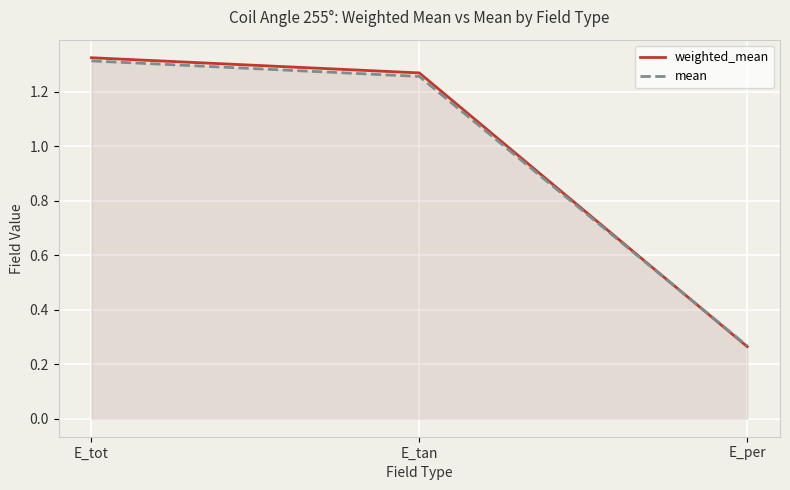

Which series has the largest total across all categories?

weighted_mean